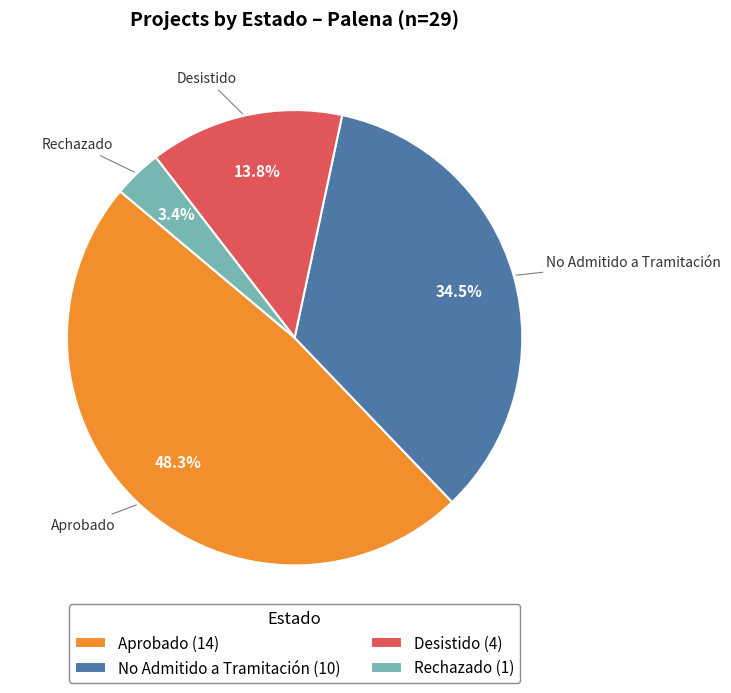

Rank the categories by value from highest to lowest.

Aprobado (14), No Admitido a Tramitación (10), Desistido (4), Rechazado (1)